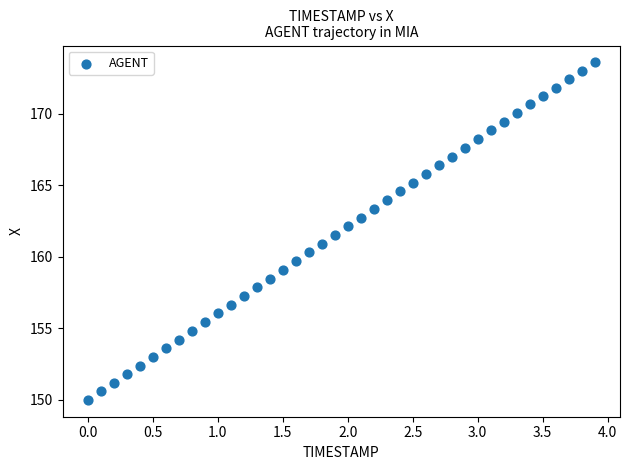

What is the range of X values (max minus min)?

3.9